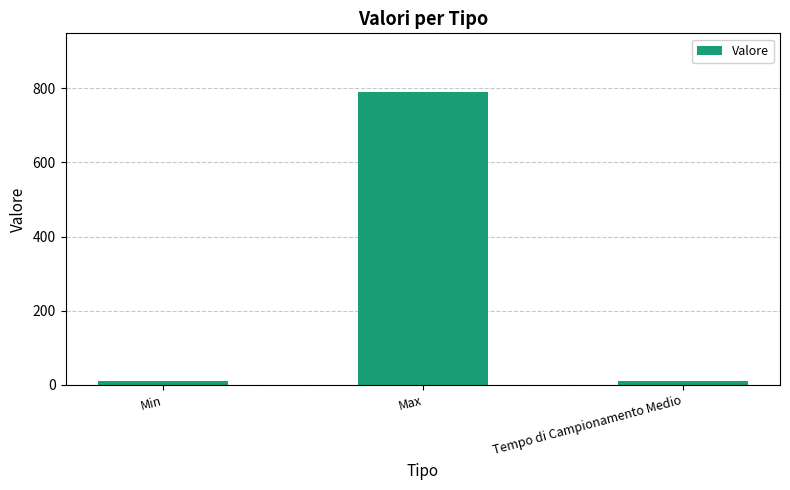

Between Max and Tempo di Campionamento Medio, which is larger?

Max